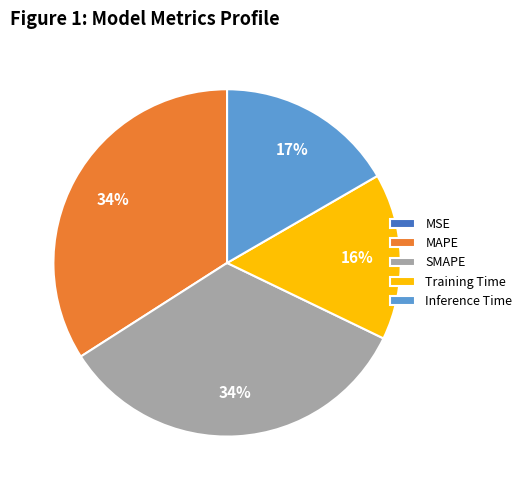

To the nearest percent, what is the difference between the Training Time and SMAPE slice percentages?

18%